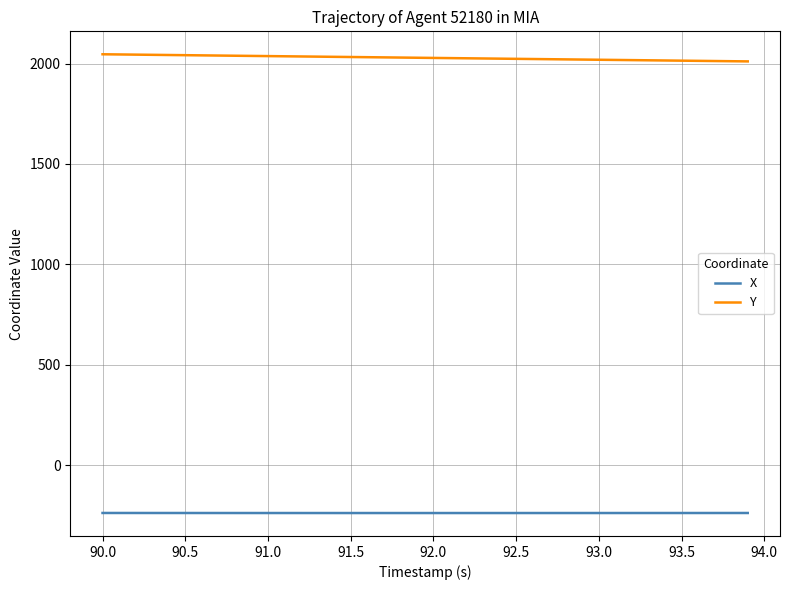

List the series in order of their peak value, lowest first.

X, Y